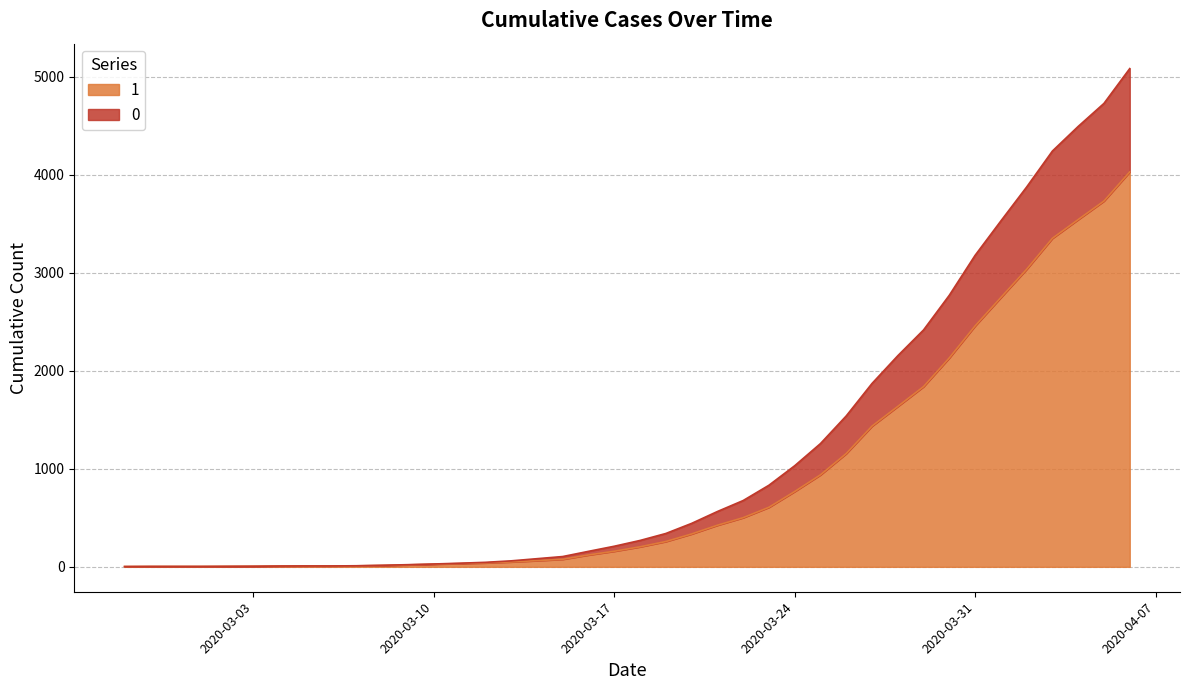

What is the value of the 0 point at the 32nd from the left?

2416